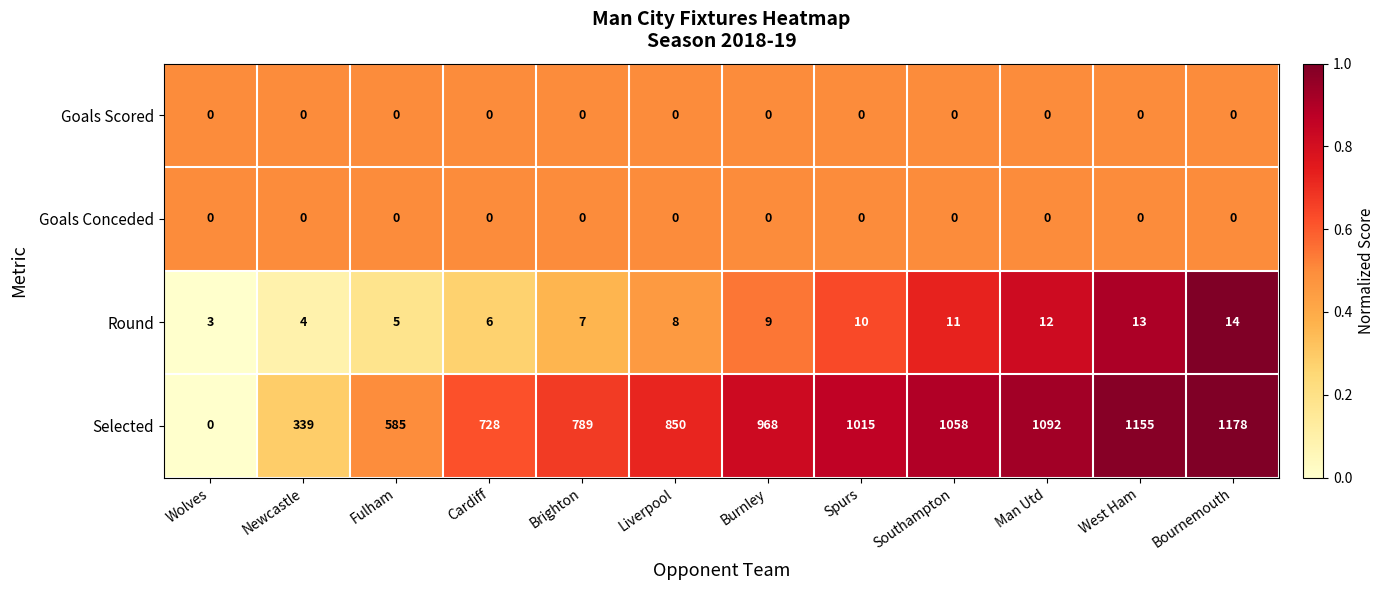

Between Brighton and Bournemouth, which series saw the biggest shift?

Selected